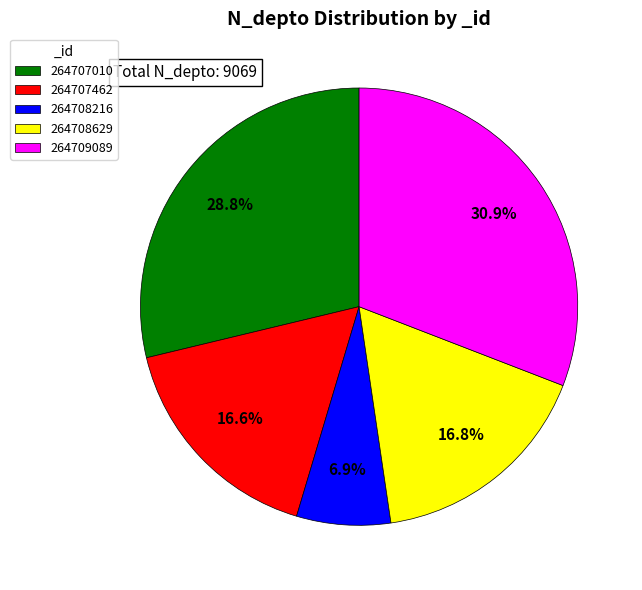

To the nearest percent, what is the average slice percentage?

20%